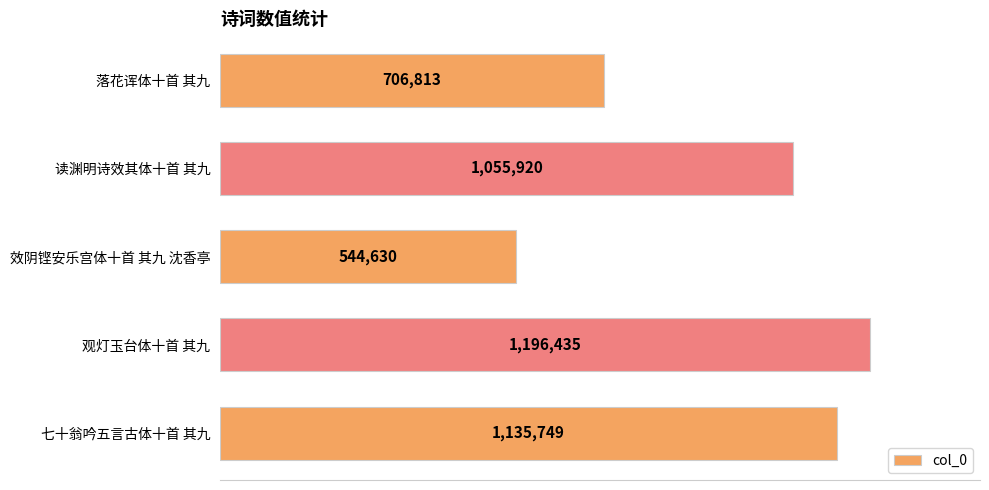

What is the minimum value shown in the chart?

544630